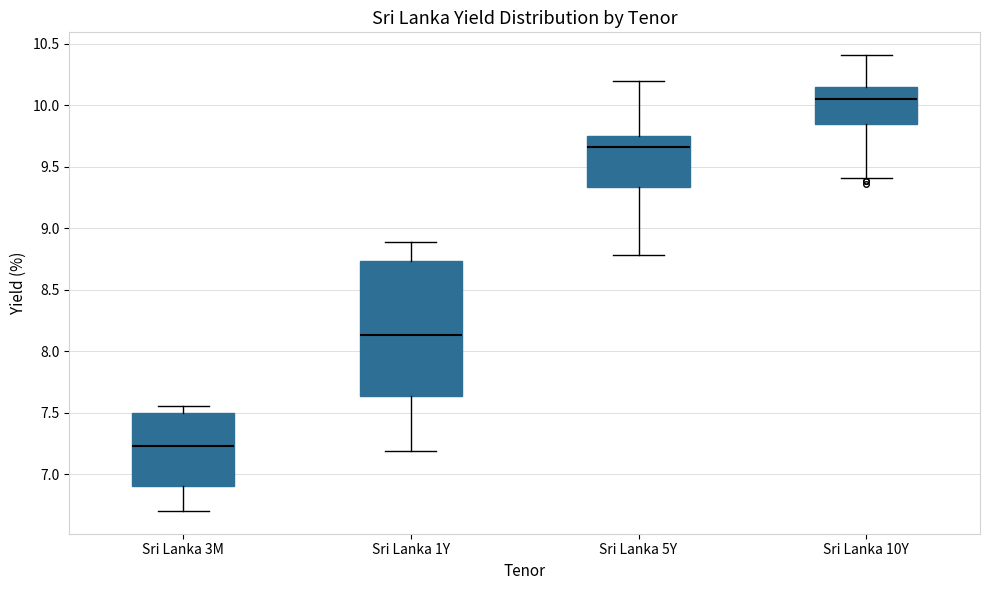

Which box has the lowest median line?

Sri Lanka 3M